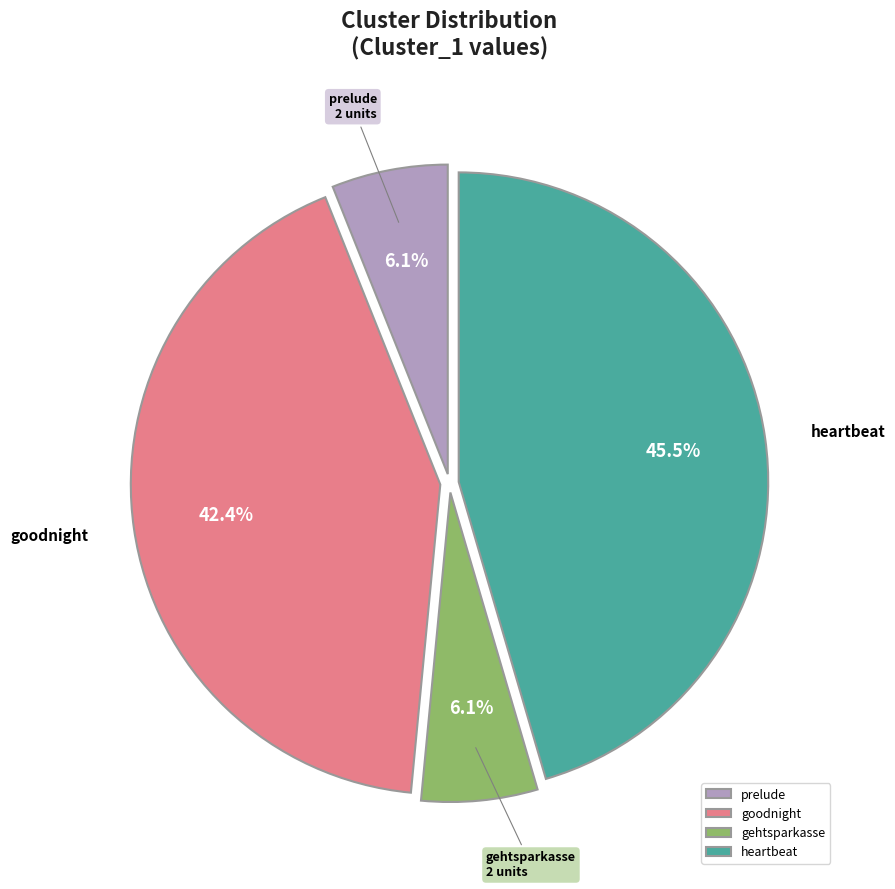

What is the largest slice in the pie chart?

heartbeat